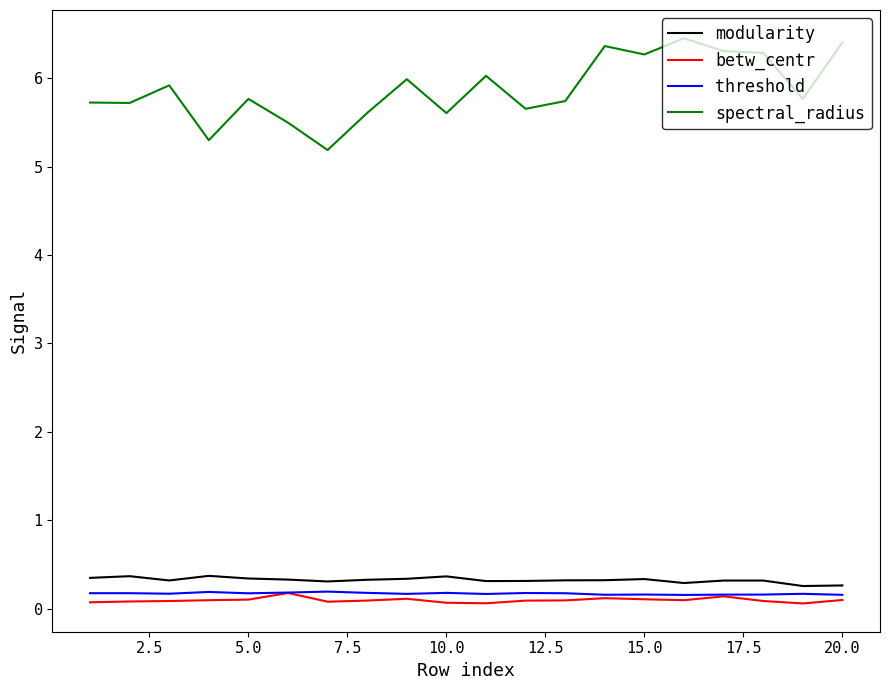

Does the chart display data point markers on the line(s)?

No